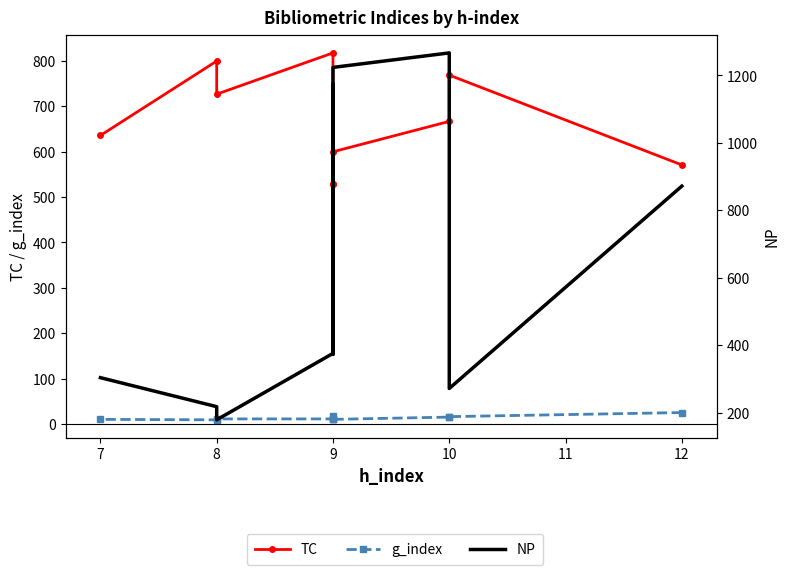

True or false: TC has more than 0 interior local peaks.

True